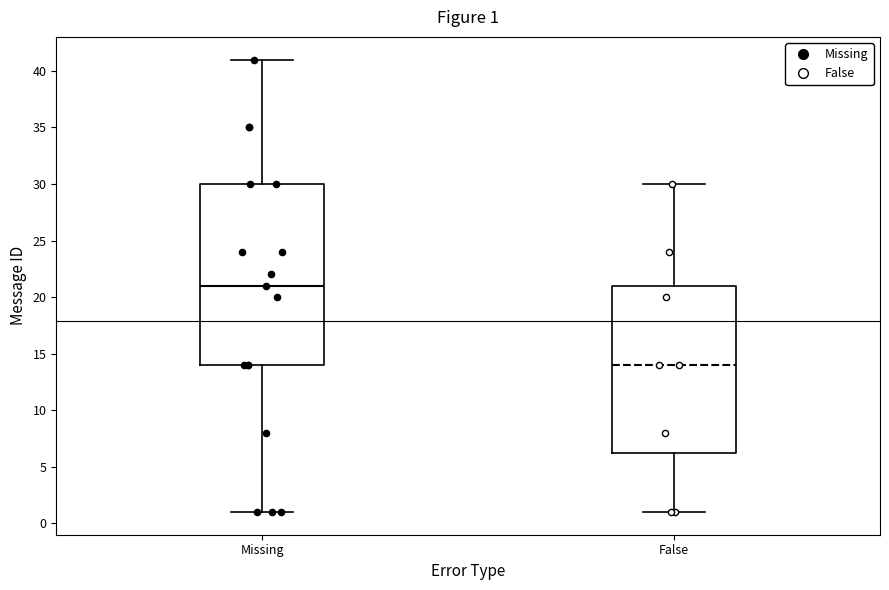

Which box's median line is the lowest?

False